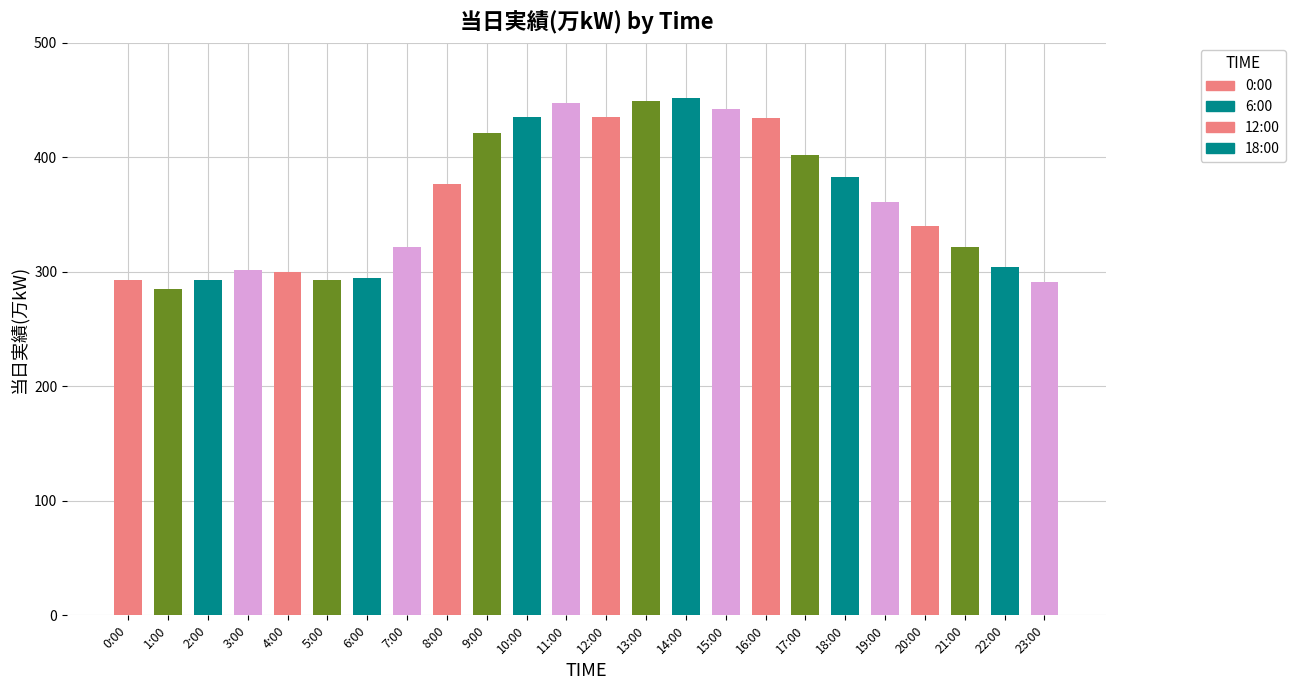

The value at 3:00 is 302. True or false?

True